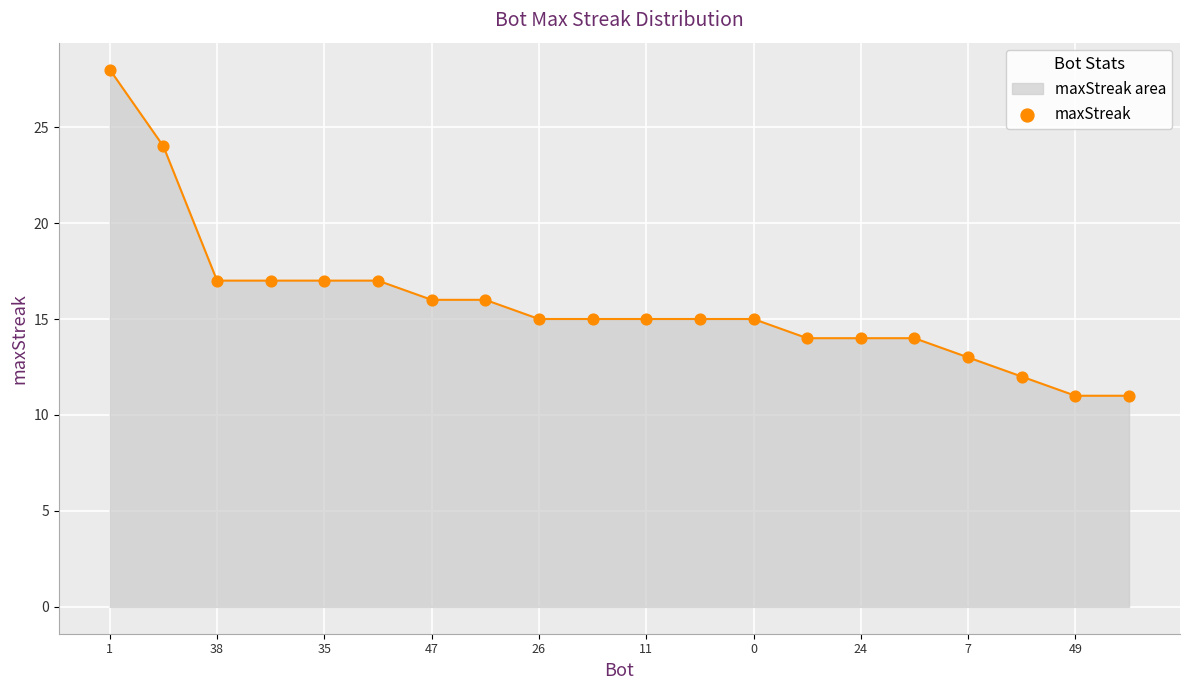

What is the difference between the maximum and minimum values?

17